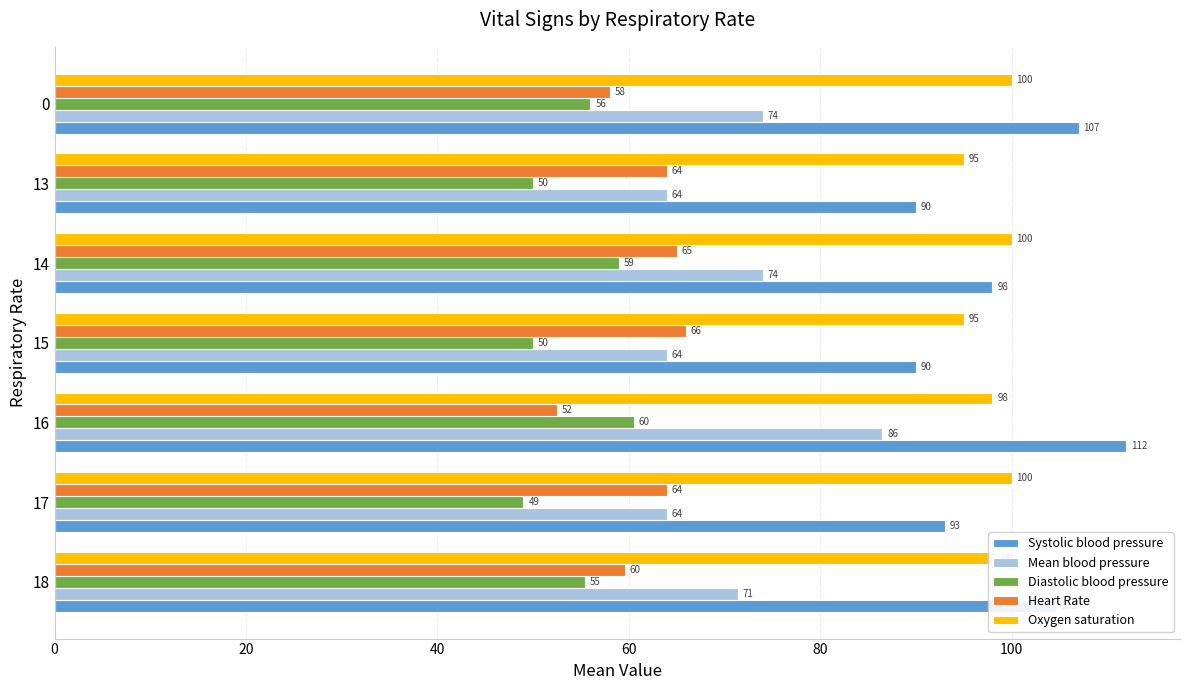

What value does the Diastolic blood pressure series have at 13?

50.0